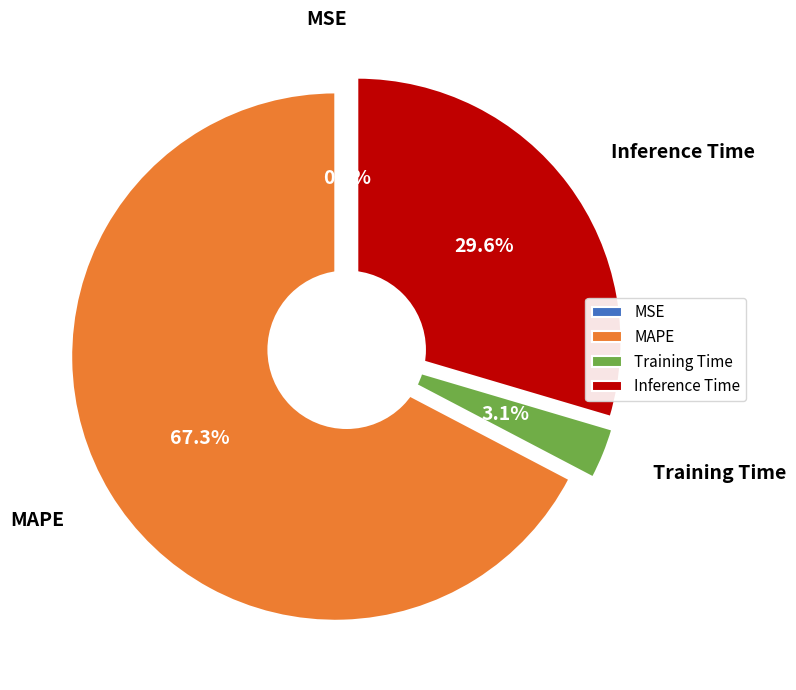

To the nearest percent, what is the difference between the Inference Time and MSE slice percentages?

30%